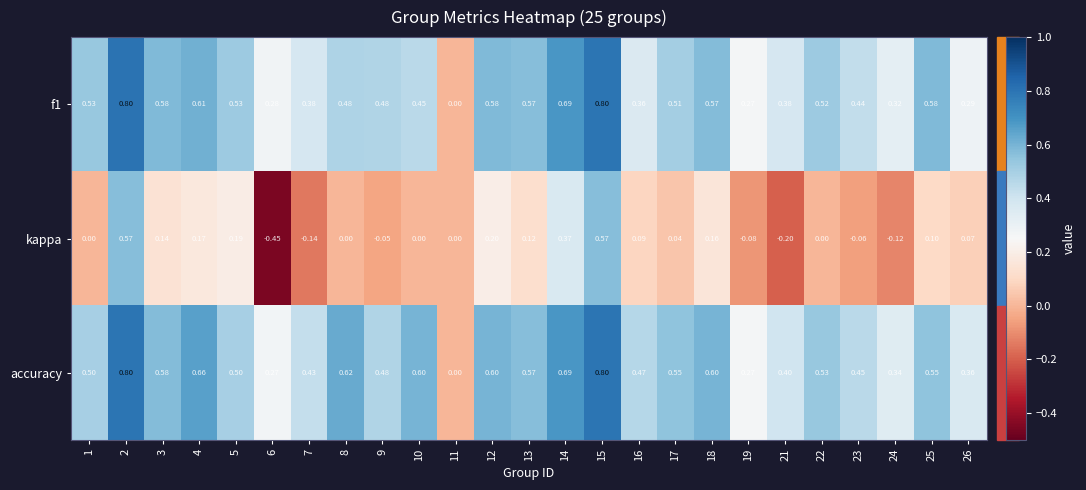

Which series has the largest total across all categories?

accuracy